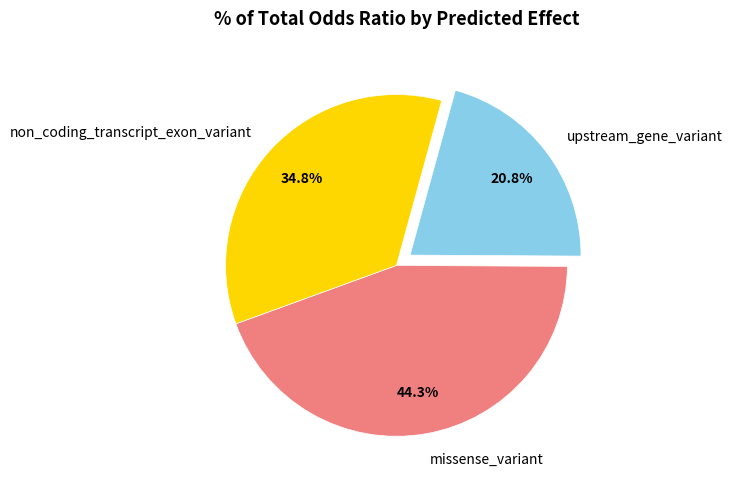

What is the largest slice in the pie chart?

missense_variant